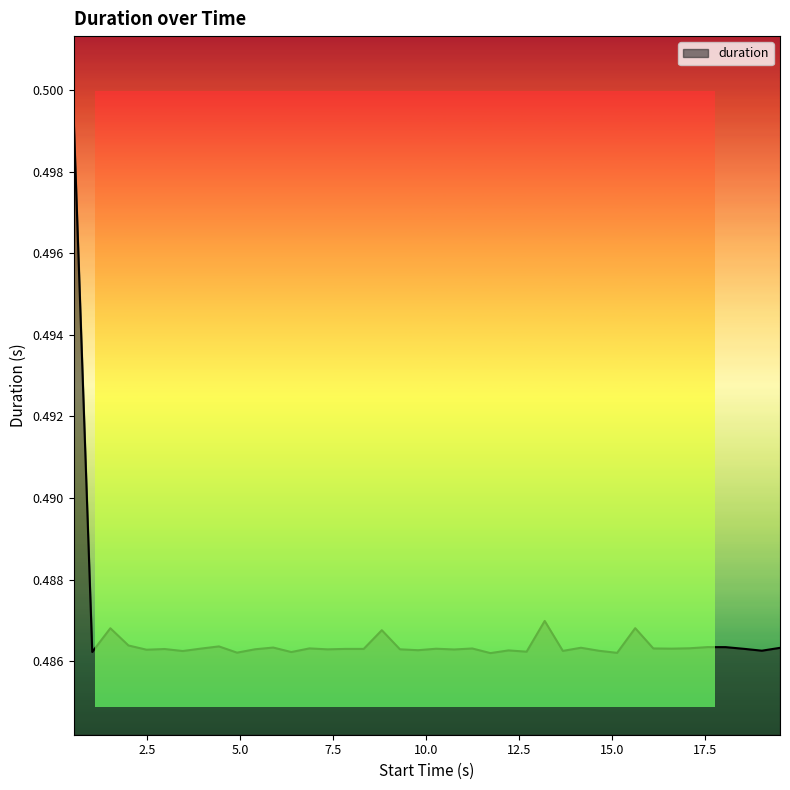

Reading right to left, transcribe all the data shown in this chart.

0.5	0.5	0.5	0.5	0.5	0.5	0.5	0.5	0.5	0.5	0.5	0.5	0.5	0.5	0.5	0.5	0.5	0.5	0.5	0.5	0.5	0.5	0.5	0.5	0.5	0.5	0.5	0.5	0.5	0.5	0.5	0.5	0.5	0.5	0.5	0.5	0.5	0.5	0.5	0.5